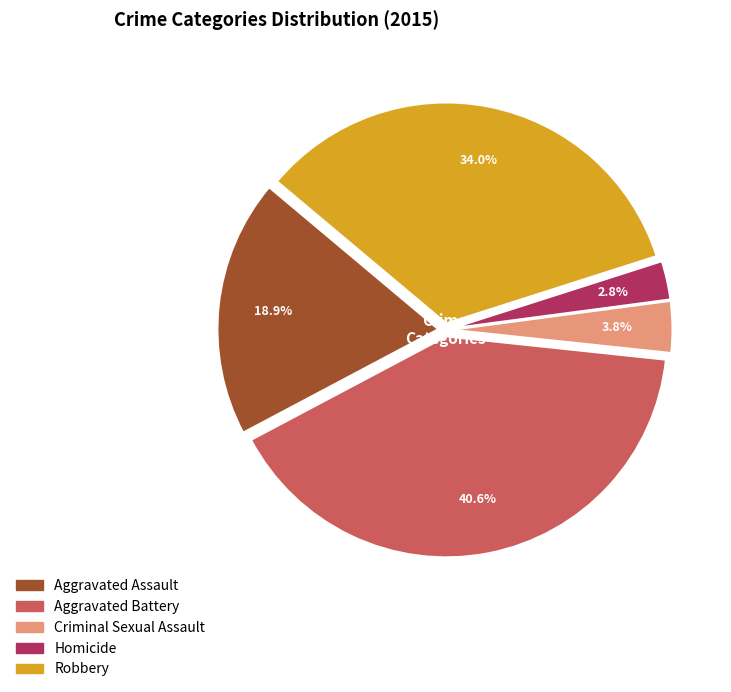

Which has a higher value, Robbery or Aggravated Assault?

Robbery